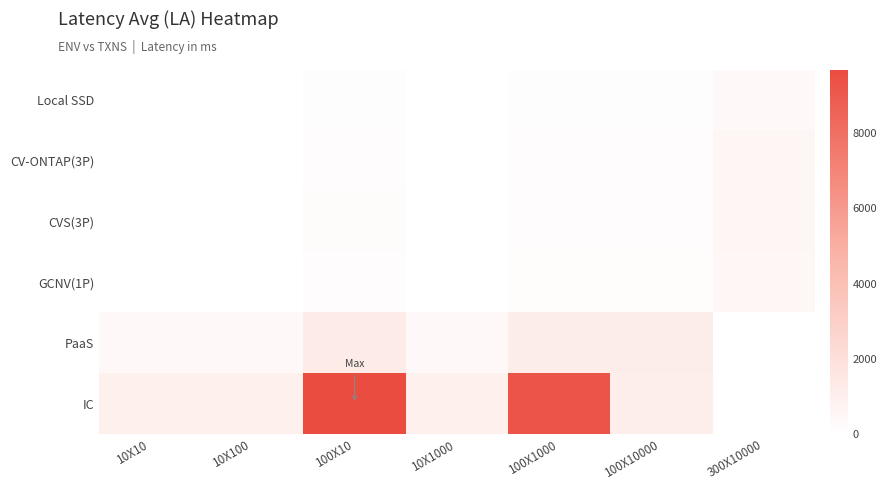

At which category is the sum across all series the highest?

100X10